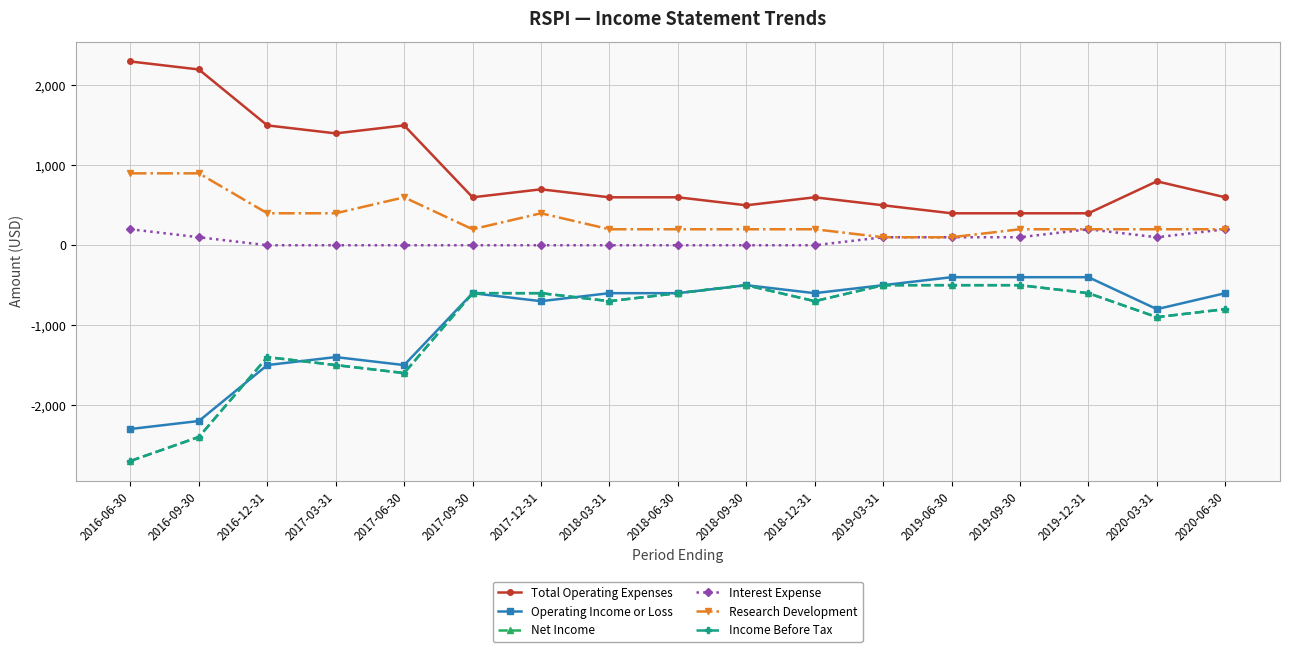

At which category does Net Income reach its first local peak?

2016-12-31